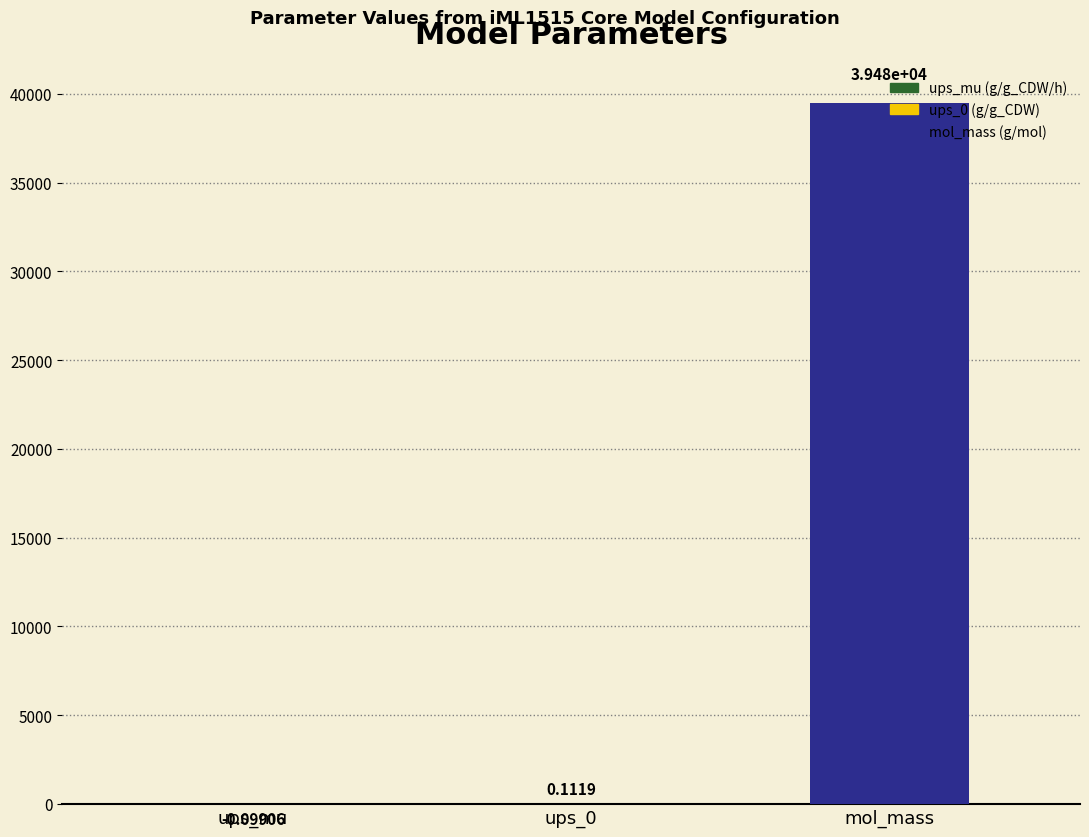

Which category has the highest value across all series?

mol_mass